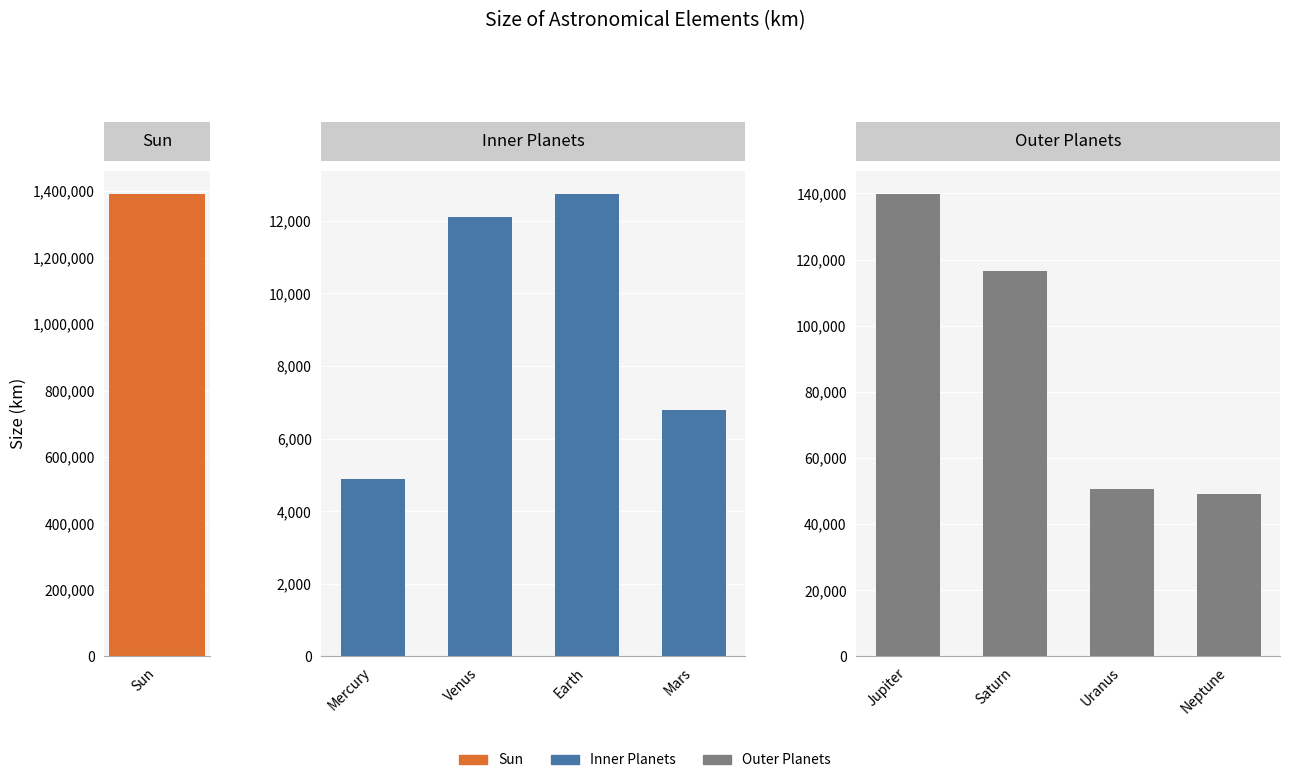

What value does the Inner Planets series have at 3, to the nearest 50?

6800